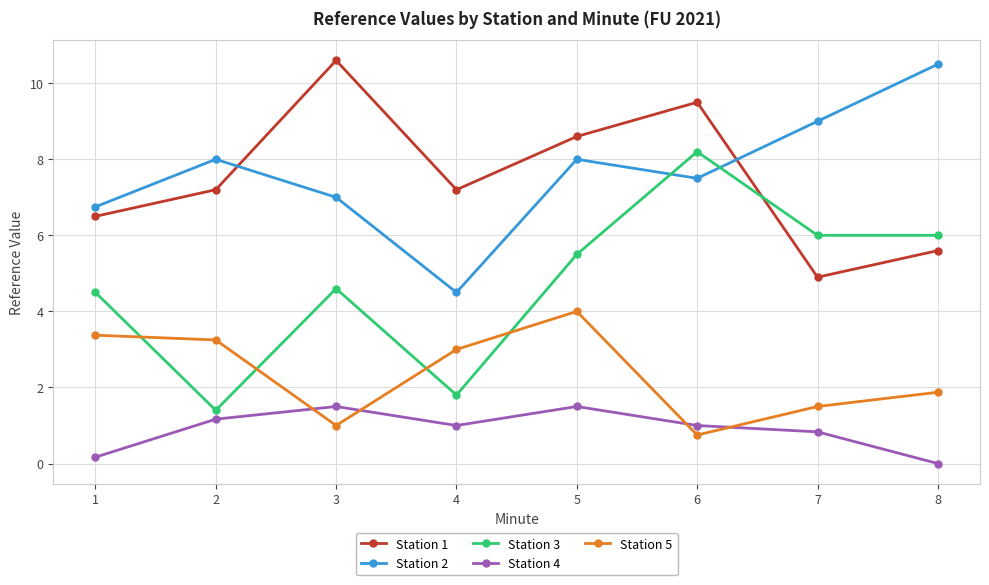

What is the difference between the highest and lowest values at 3?

9.6